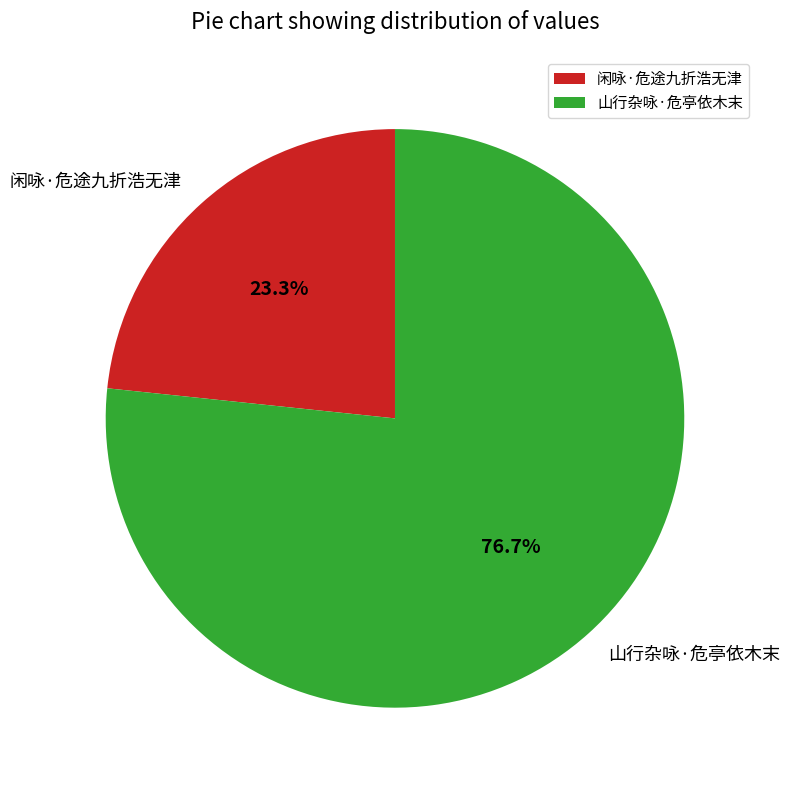

Rank the categories by value from highest to lowest.

山行杂咏·危亭依木末, 闲咏·危途九折浩无津